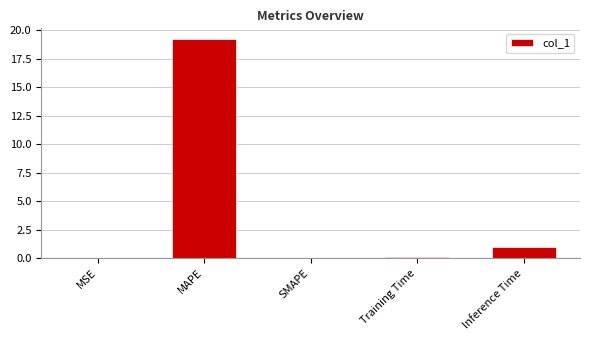

What is the sum of all values?

20.3